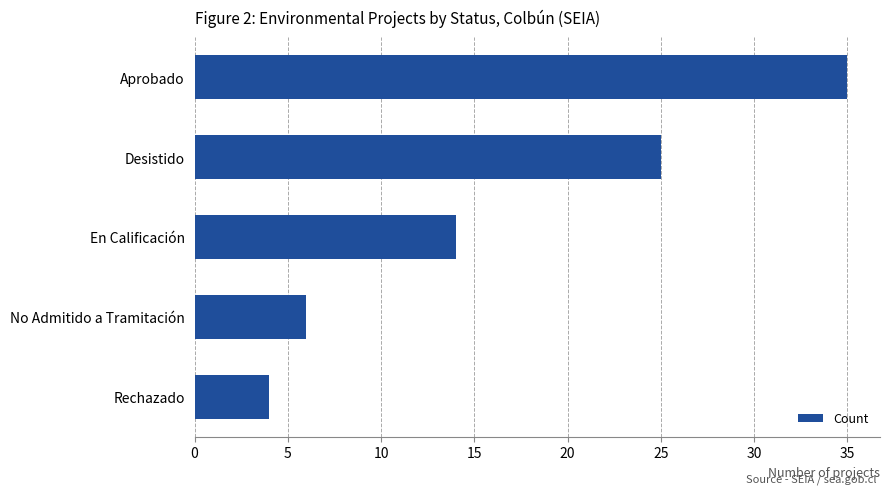

Count the number of categories in the chart.

5